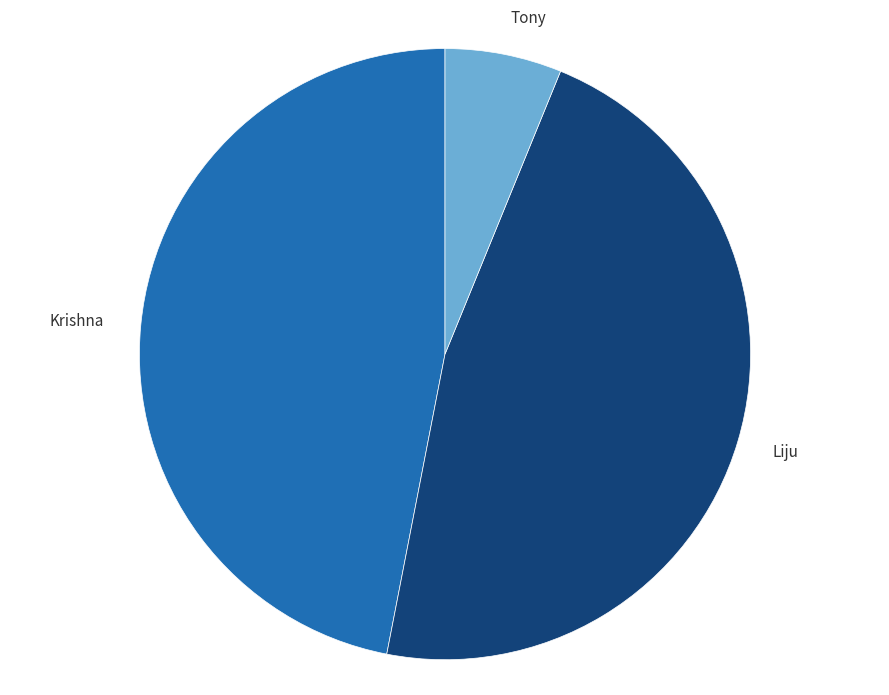

Between Tony and Krishna, which is larger?

Krishna